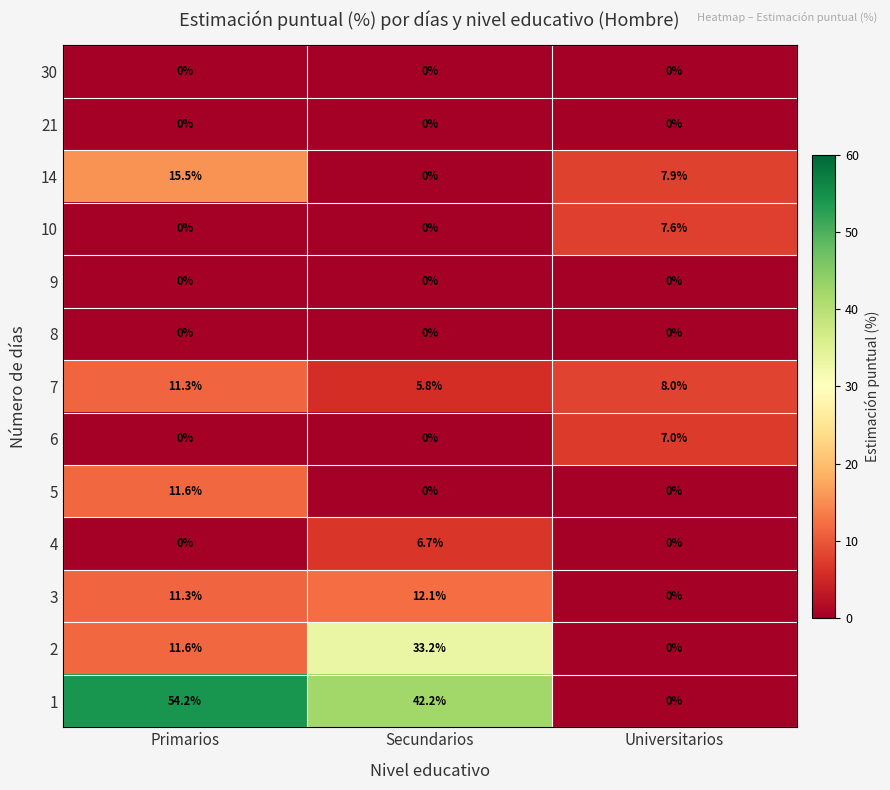

What is the difference between the maximum and minimum values in the 1 series?

54.2